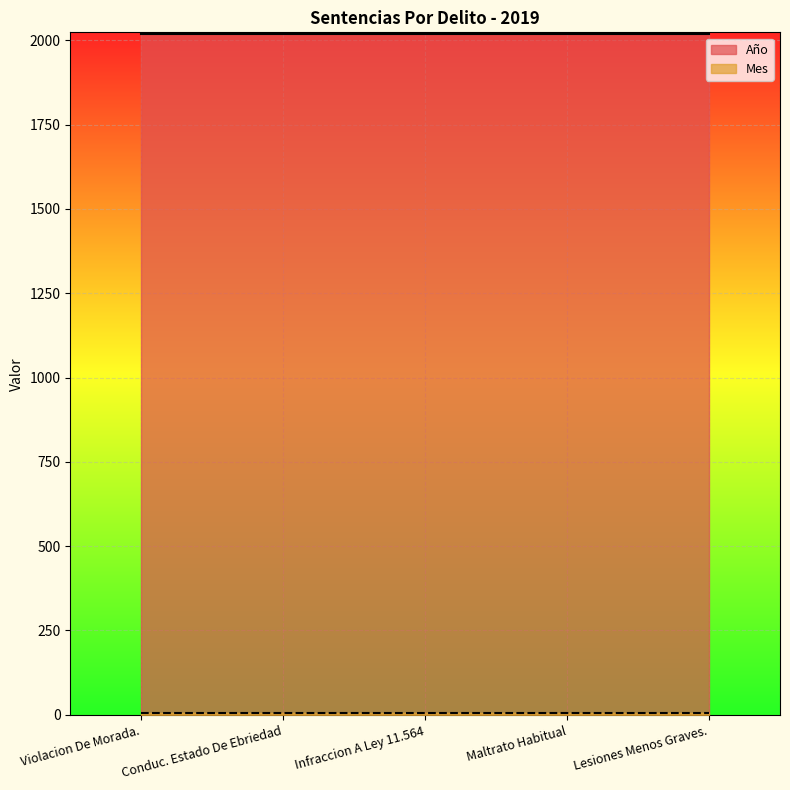

What are all the series names shown in the legend?

Año, Mes